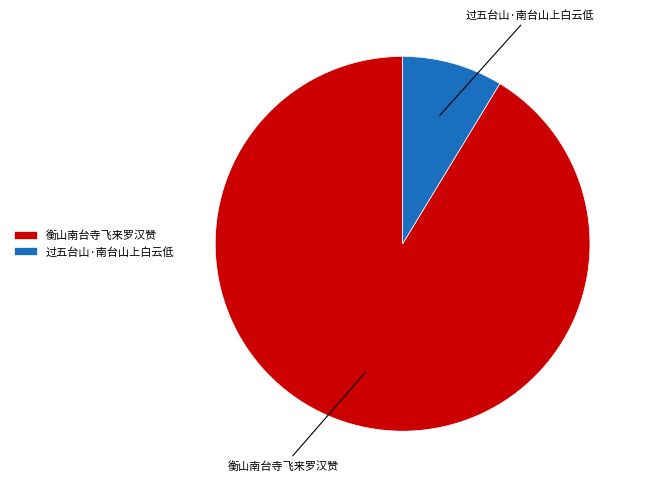

Does 过五台山·南台山上白云低 account for over 50% of the chart?

No